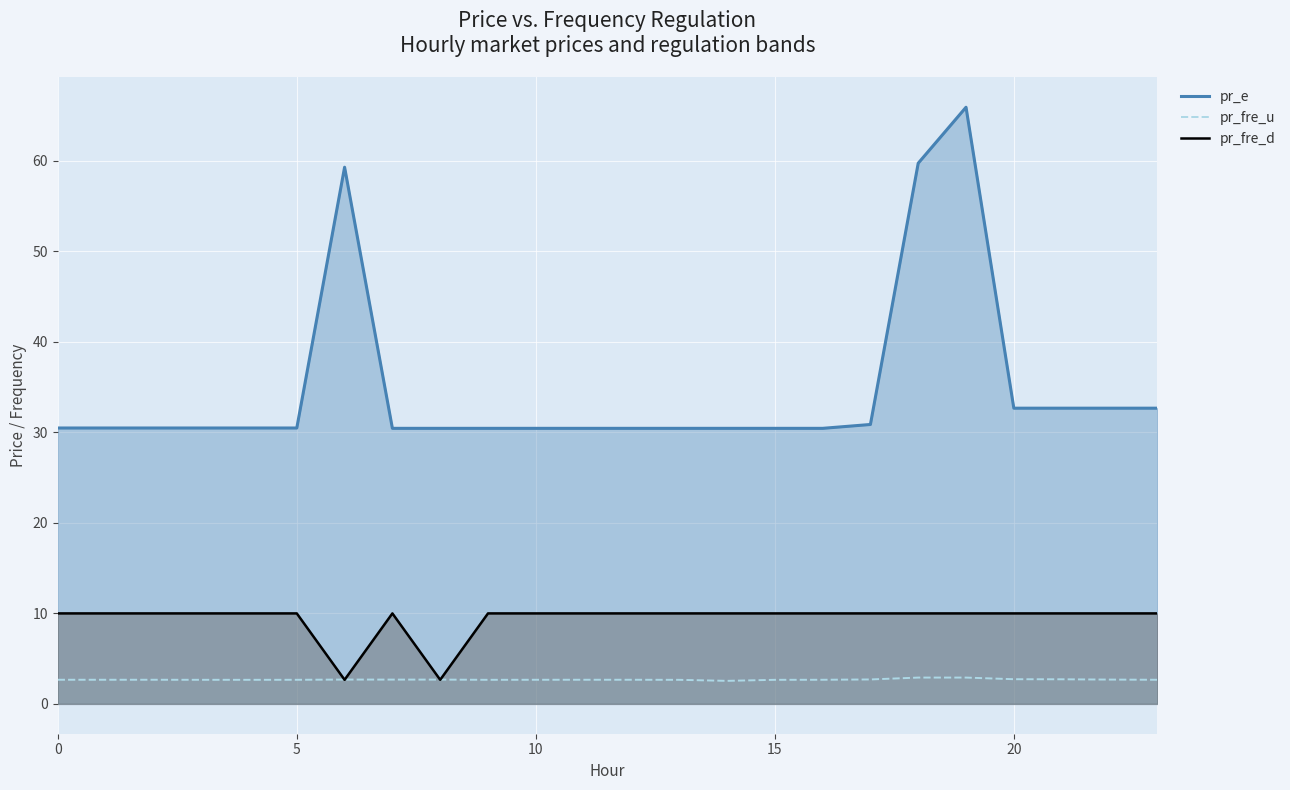

What is the sum of all pr_fre_u values?

64.6